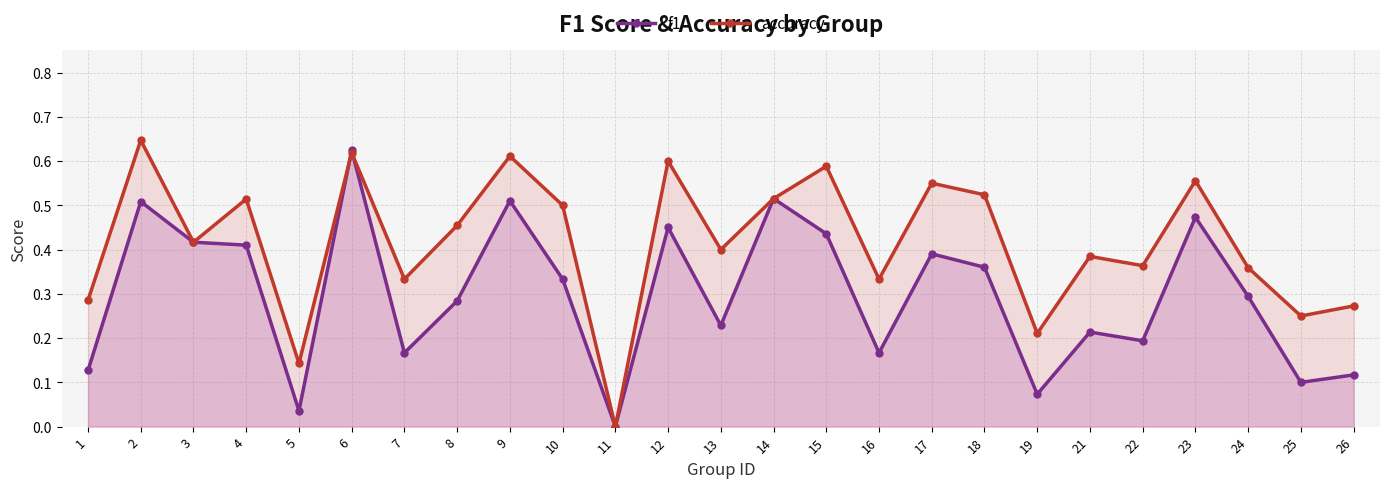

Which has a higher value, 23 or 25?

23